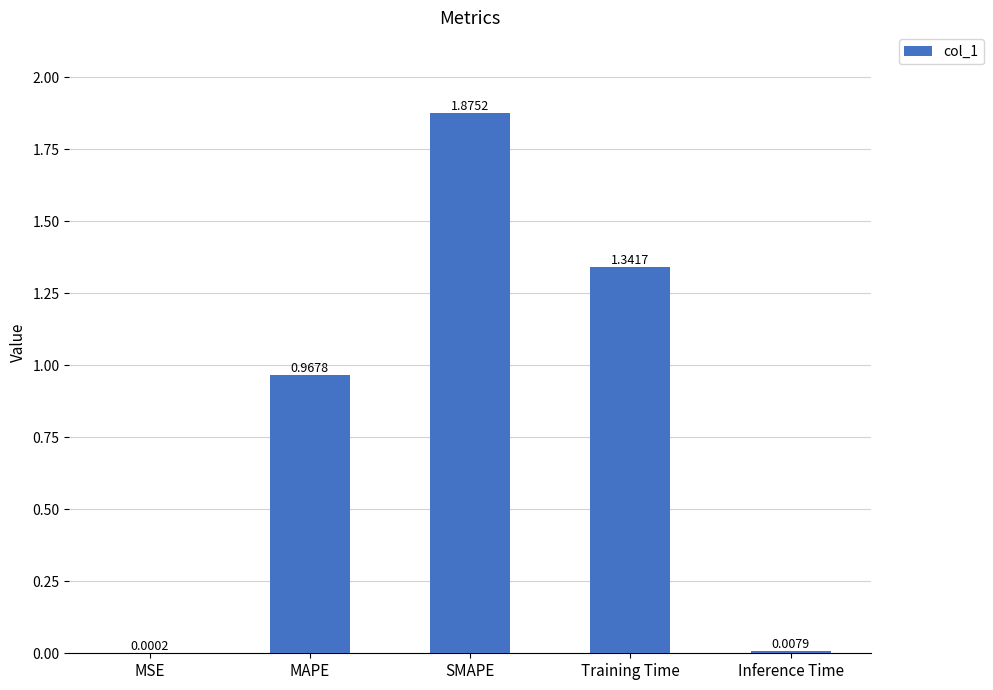

What is the ratio of the value at SMAPE to the value at Training Time?

1.4